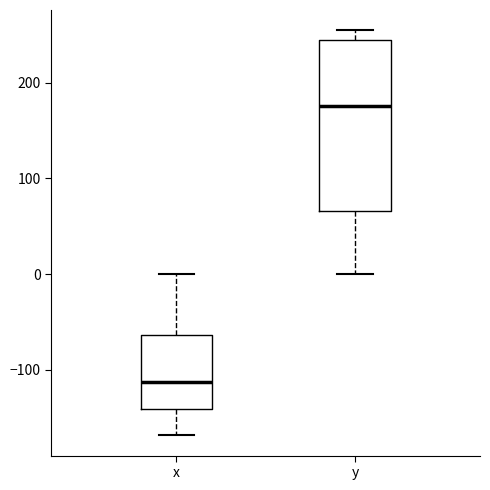

Which box's median line is the lowest?

x